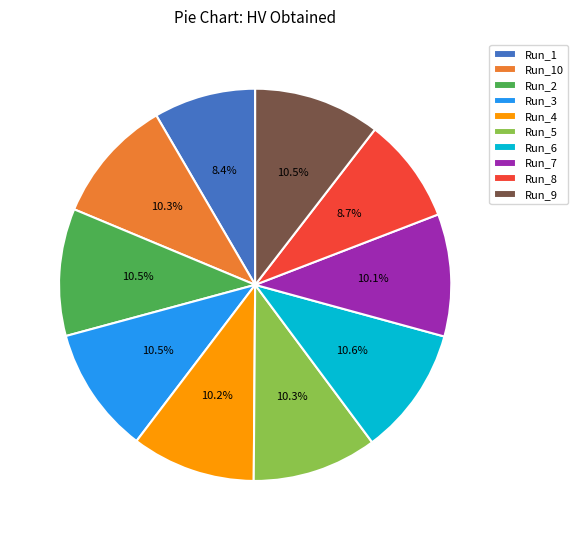

What percentage is NOT represented by Run_9?

89.5%